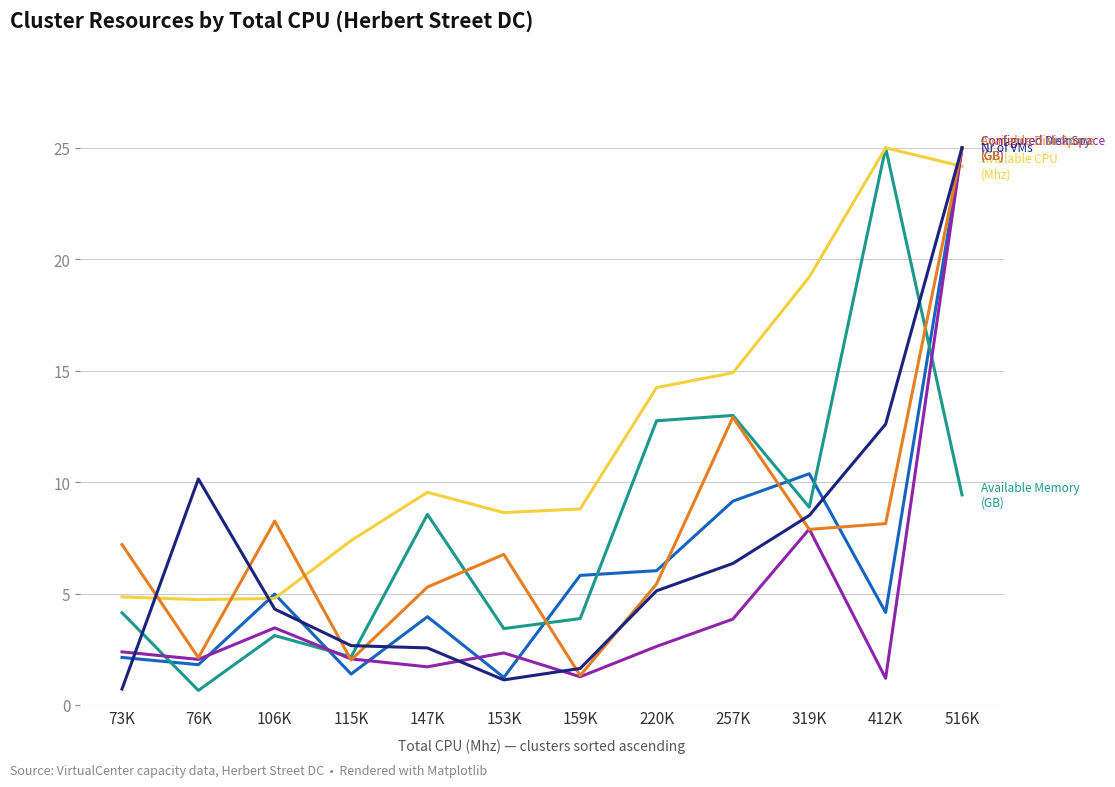

What is the minimum value shown in the chart?

0.7